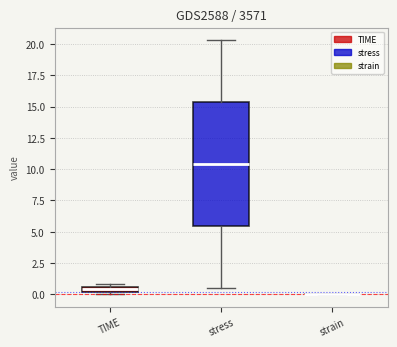

Which box is the tallest, from its lower edge to its upper edge?

stress